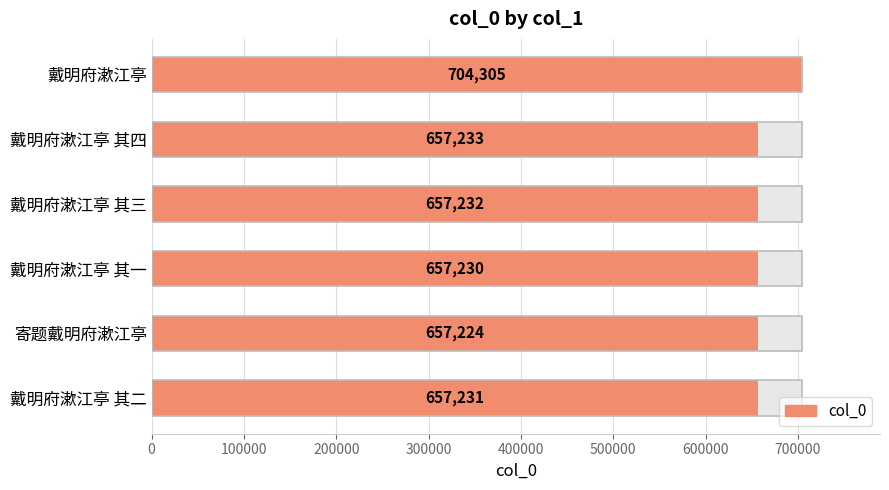

Approximately how many times larger is the value at 戴明府漱江亭 compared to 戴明府漱江亭 其三?

1.1